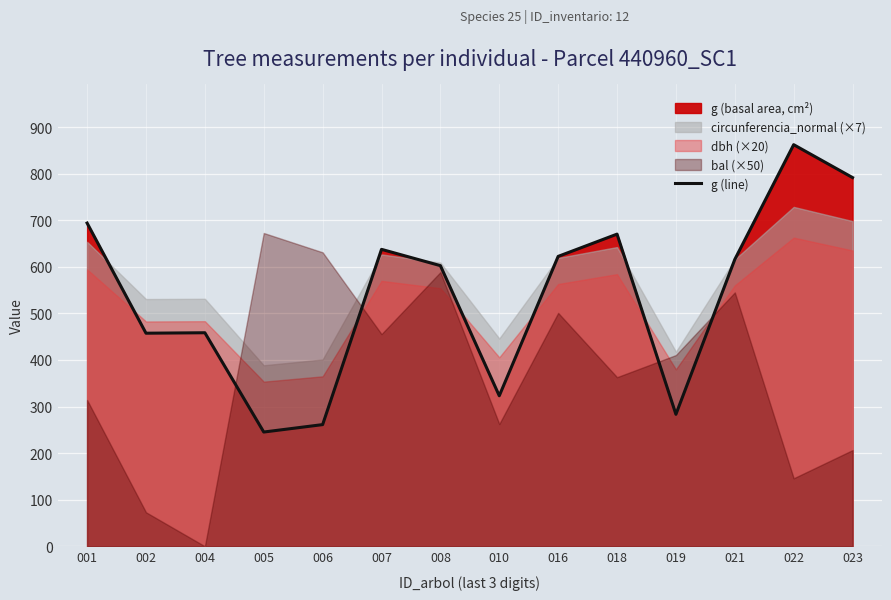

List the labels in order of value, smallest first.

005, 006, 019, 010, 002, 004, 008, 021, 016, 007, 018, 001, 023, 022